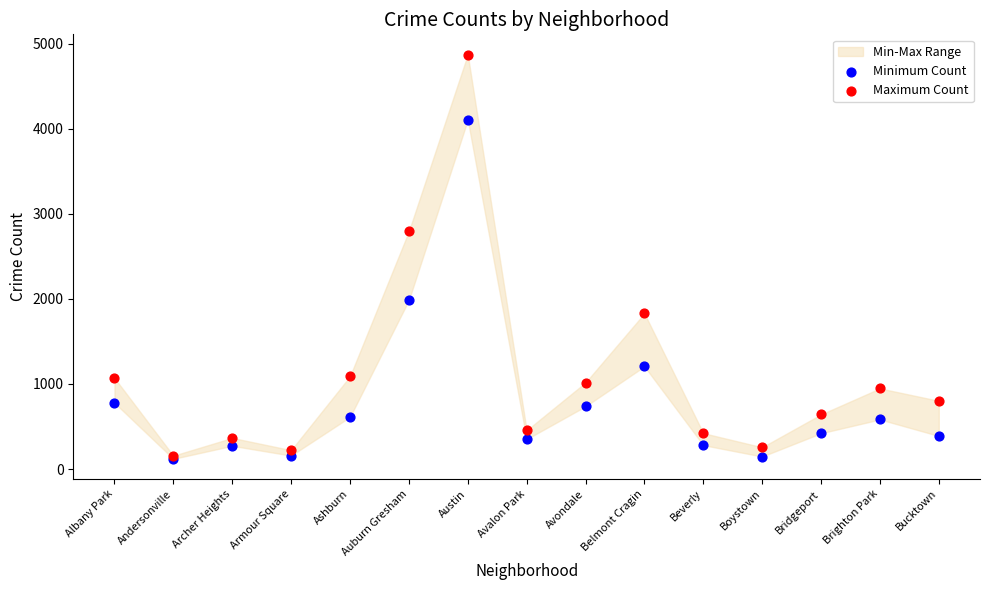

In the Maximum Count series, what Y value is closest to 2515?

2796